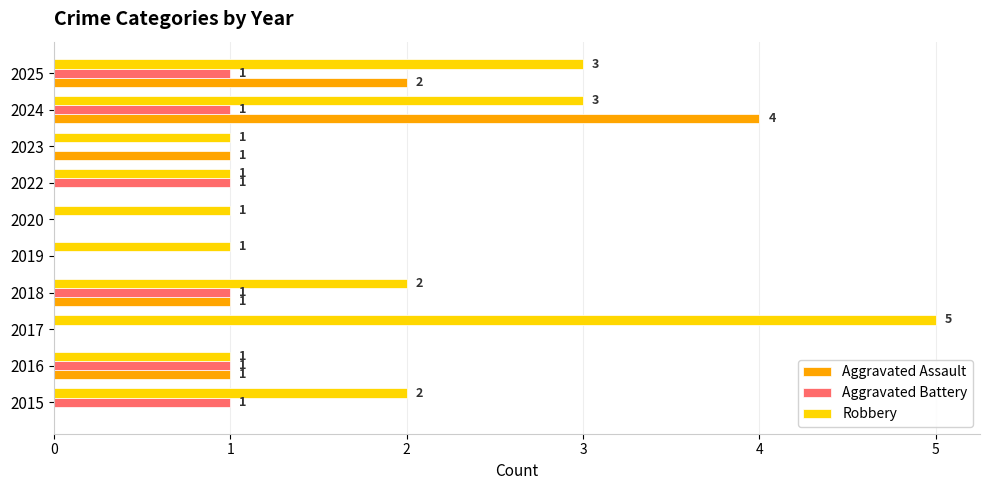

What value does the Aggravated Assault series have at 2024?

4